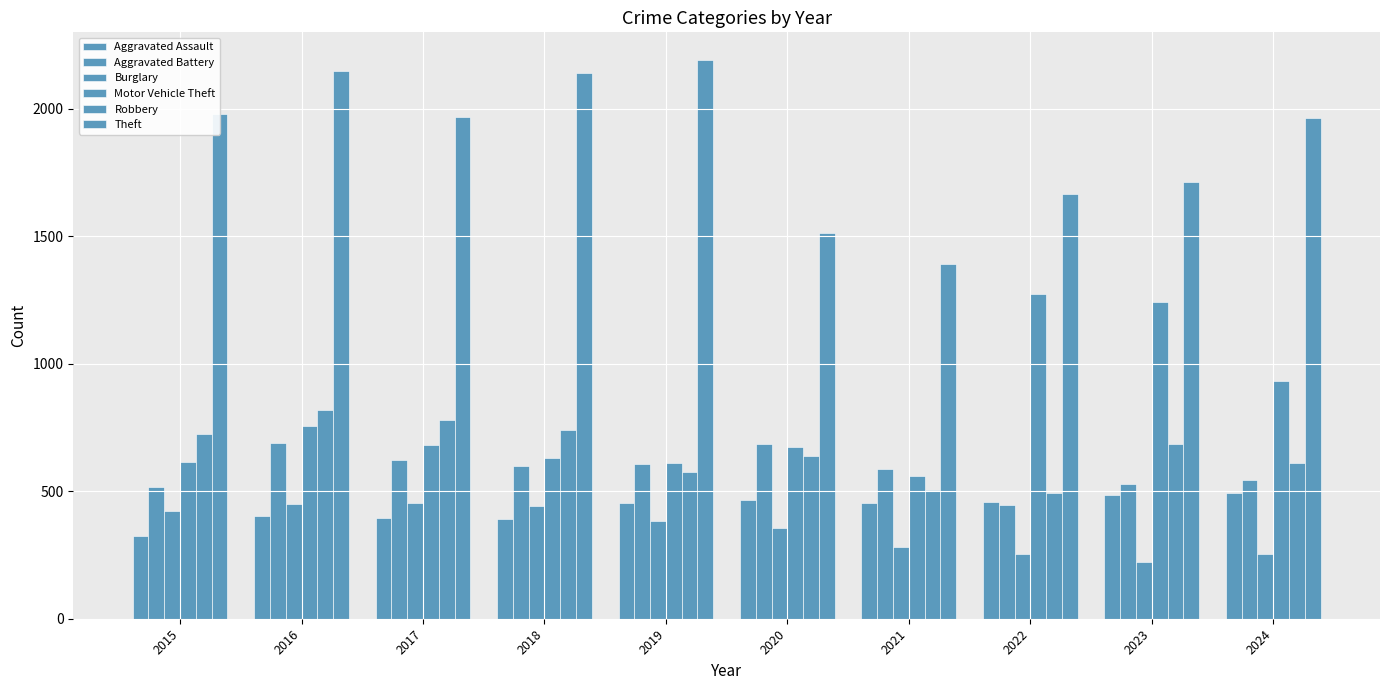

What is the difference between the maximum and minimum values in the Robbery series?

324